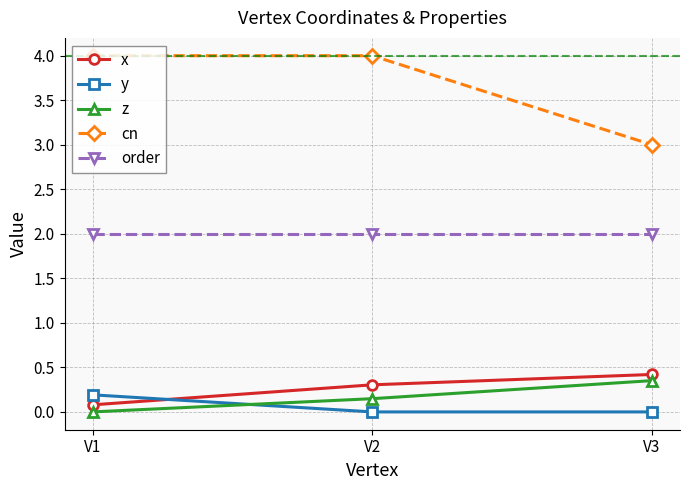

What is the spread (max minus min) of values at V2?

4.0